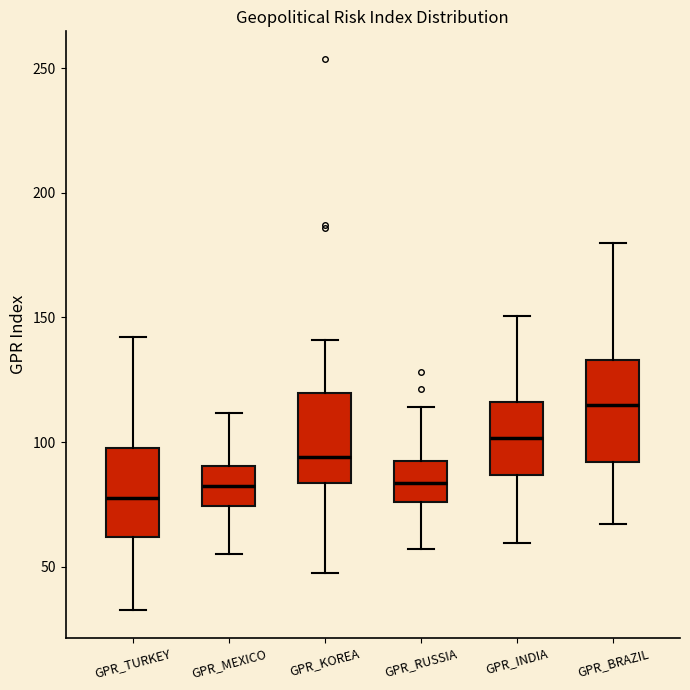

Reading left to right, read every box against the y-axis: the position of its median line, the range the box covers, and the ends of its whiskers. The values are not printed on the chart, so give them approximately, as read against the axis.

GPR_TURKEY: median 80, box 60 to 100, whiskers 35 to 140
GPR_MEXICO: median 80, box 75 to 90, whiskers 55 to 110
GPR_KOREA: median 95, box 85 to 120, whiskers 50 to 140
GPR_RUSSIA: median 85, box 75 to 90, whiskers 55 to 115
GPR_INDIA: median 100, box 85 to 115, whiskers 60 to 150
GPR_BRAZIL: median 115, box 90 to 135, whiskers 65 to 180